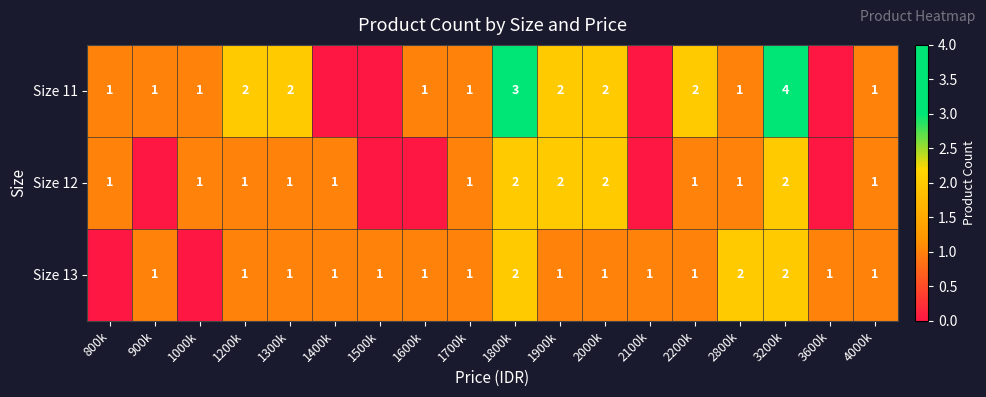

What is the total value across all series at 1900k?

5